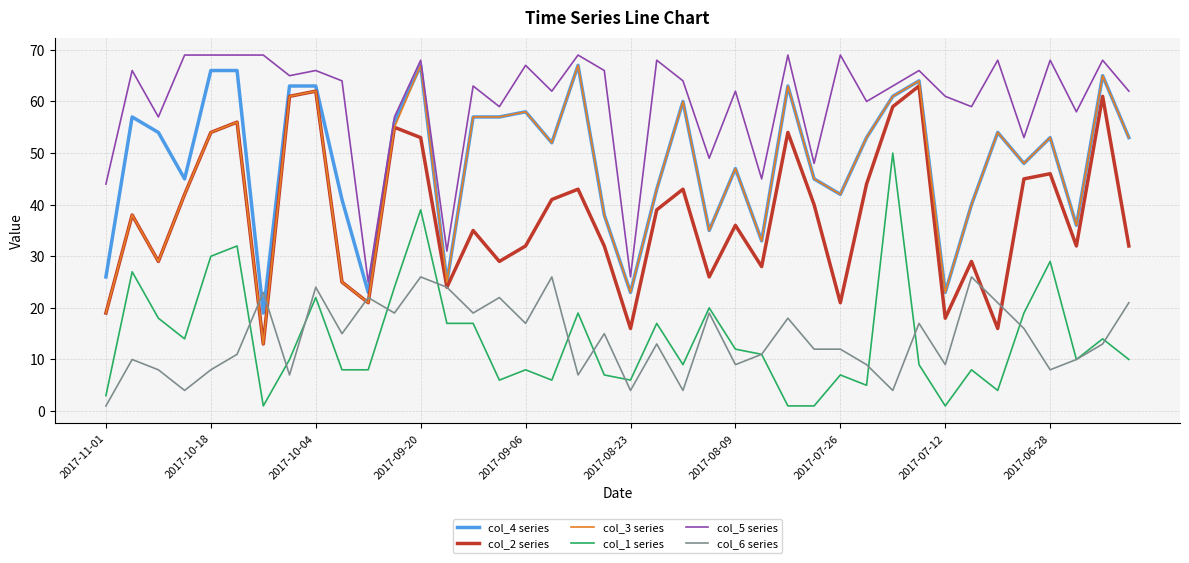

Which series has the largest range (max minus min)?

col_3 series